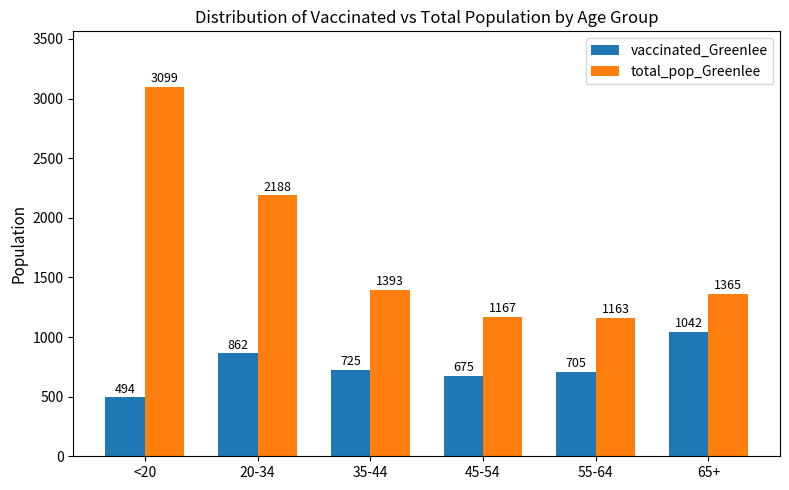

What is the difference between the maximum and minimum values in the vaccinated_Greenlee series?

548